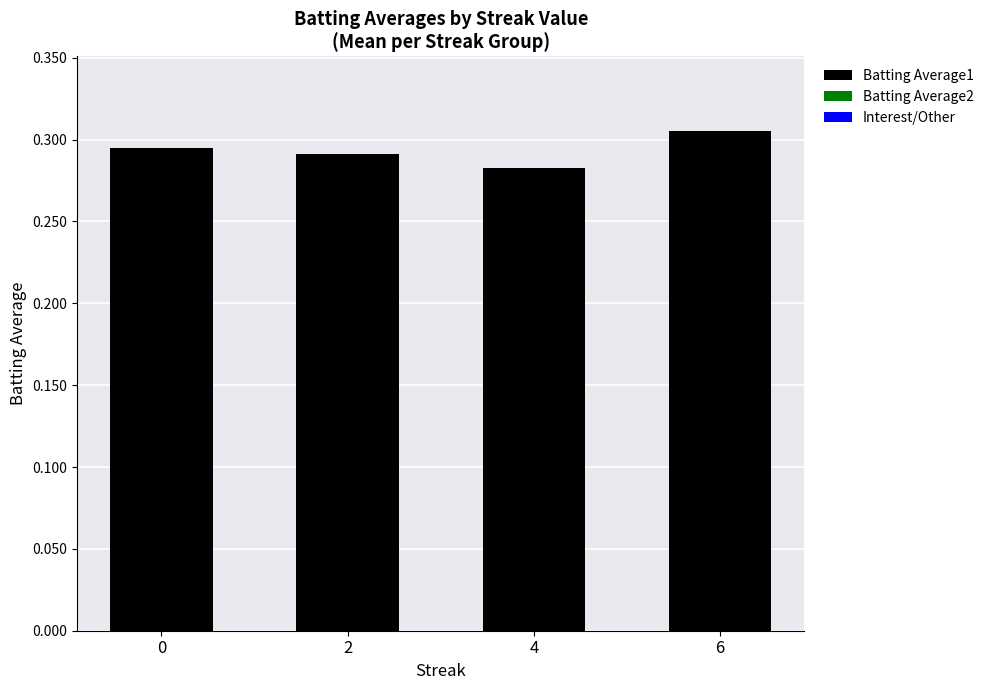

Is it true that Batting Average1 equals 0.3 at 2?

True